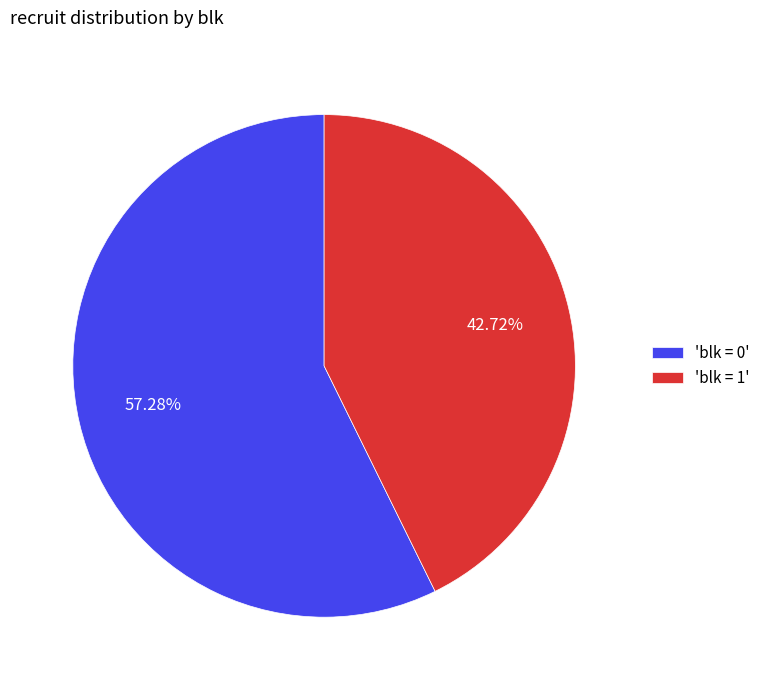

Is there a majority slice in this chart?

Yes